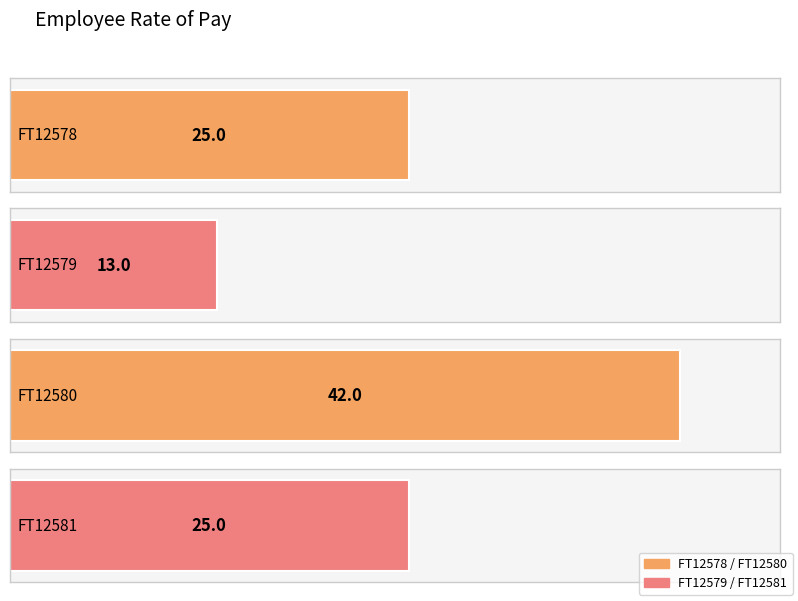

What is the value of the 3rd bar from the left?

42